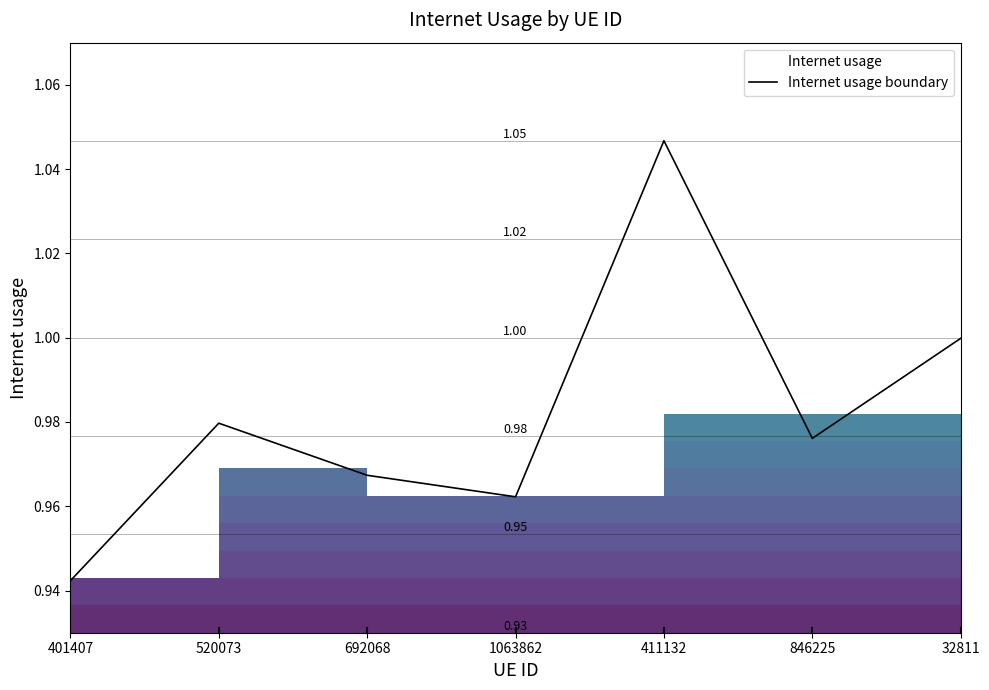

How many interior local peaks (higher than both neighbors) does the data have?

2